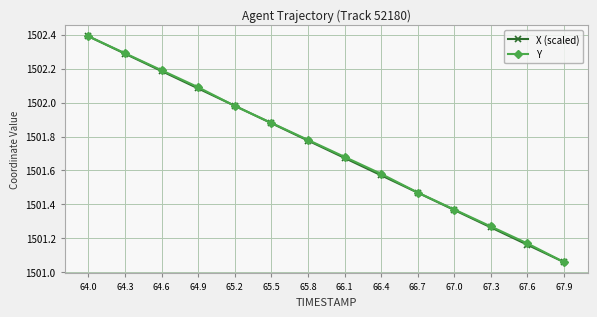

At which label is X (scaled) closest to 1501?

67.9